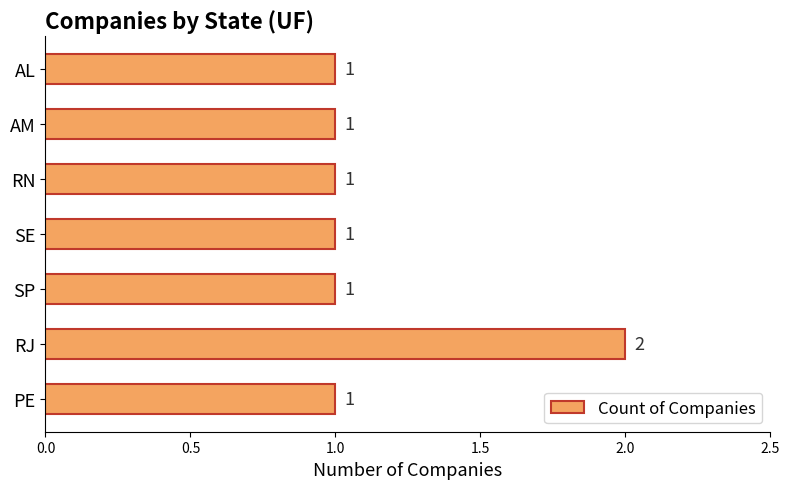

What is the smallest value displayed?

1